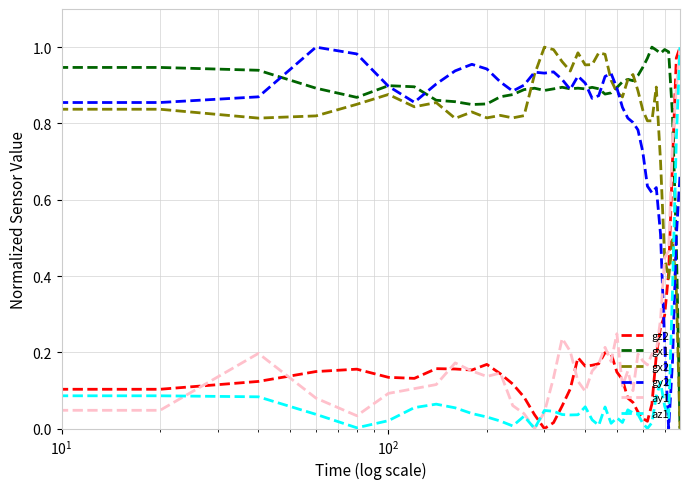

How many lines are shown in the chart?

6